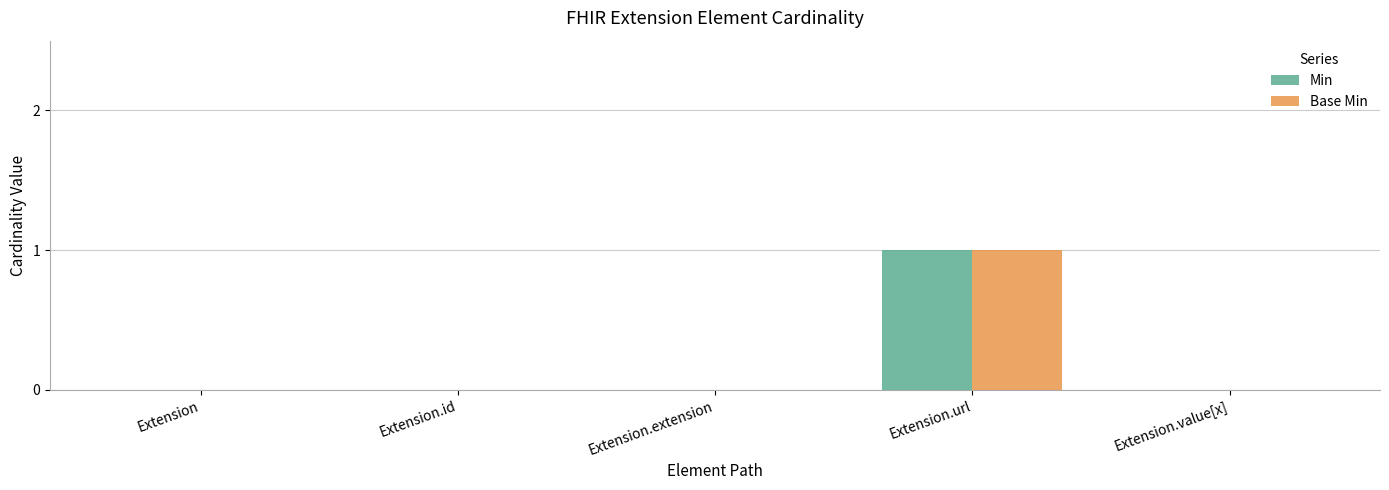

How many groups of bars are there?

5